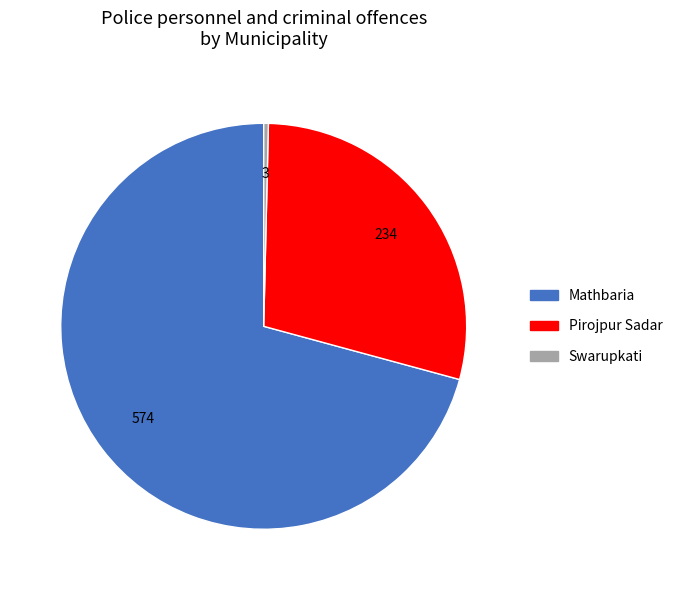

What is the majority slice?

Mathbaria